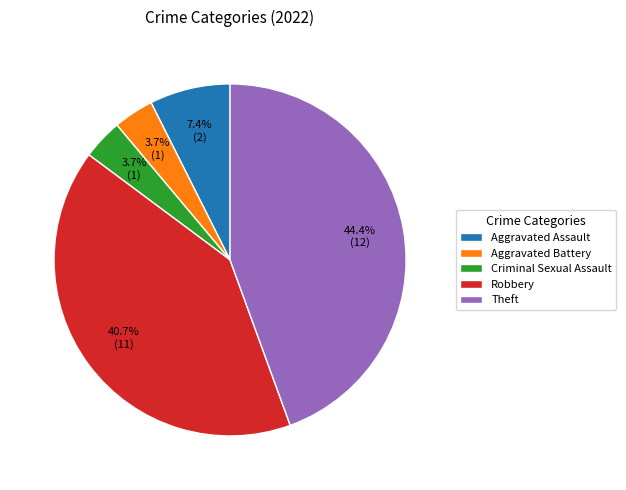

Does Aggravated Battery account for over 50% of the chart?

No